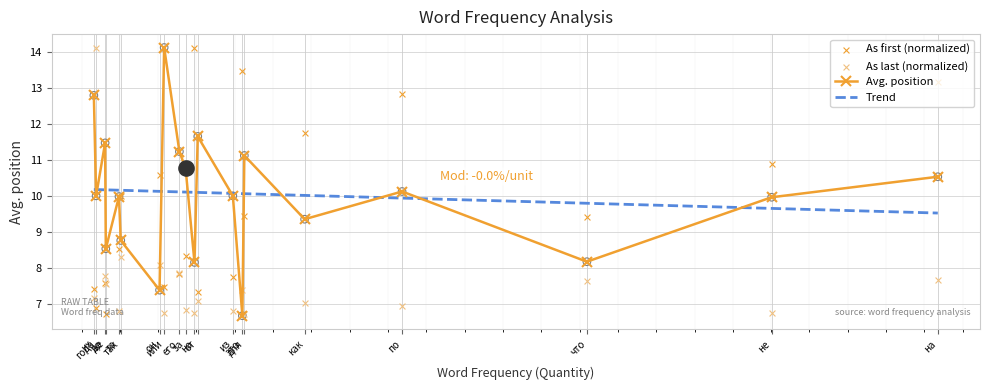

What is the total value across all series at года?

31.0